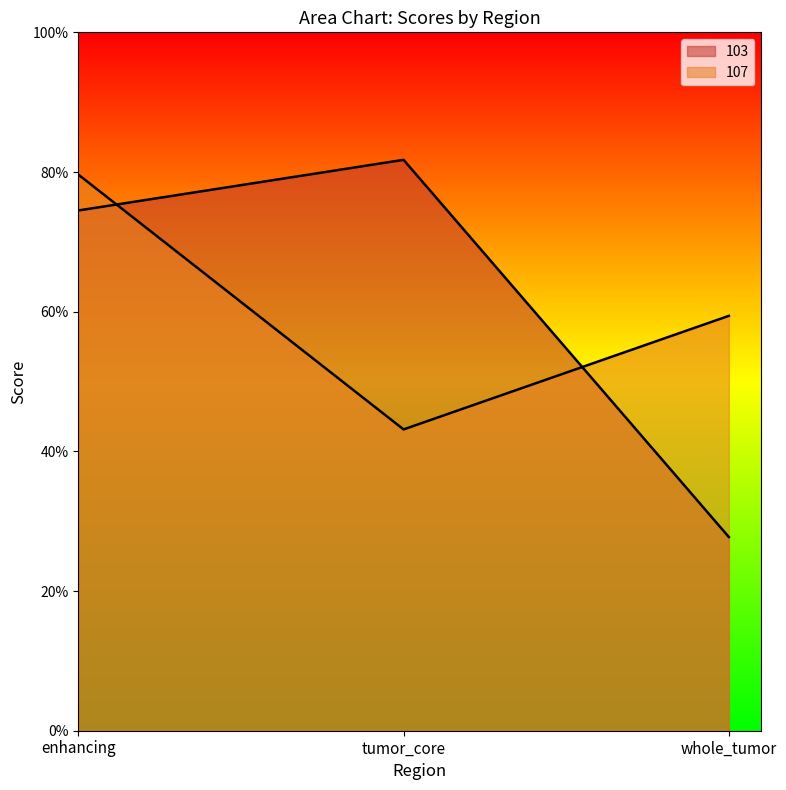

At which category does the chart reach its minimum across all series?

whole_tumor